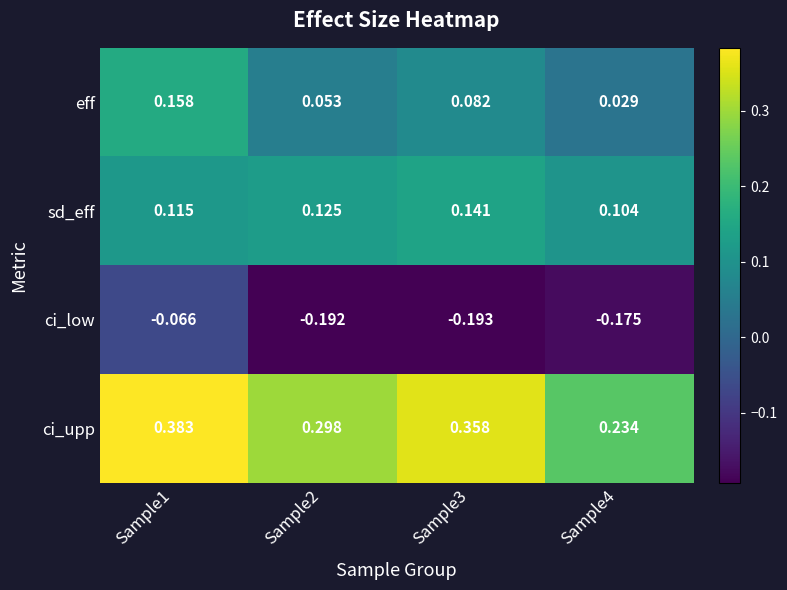

Is the value of sd_eff at Sample1 greater than the value of eff at Sample2?

Yes